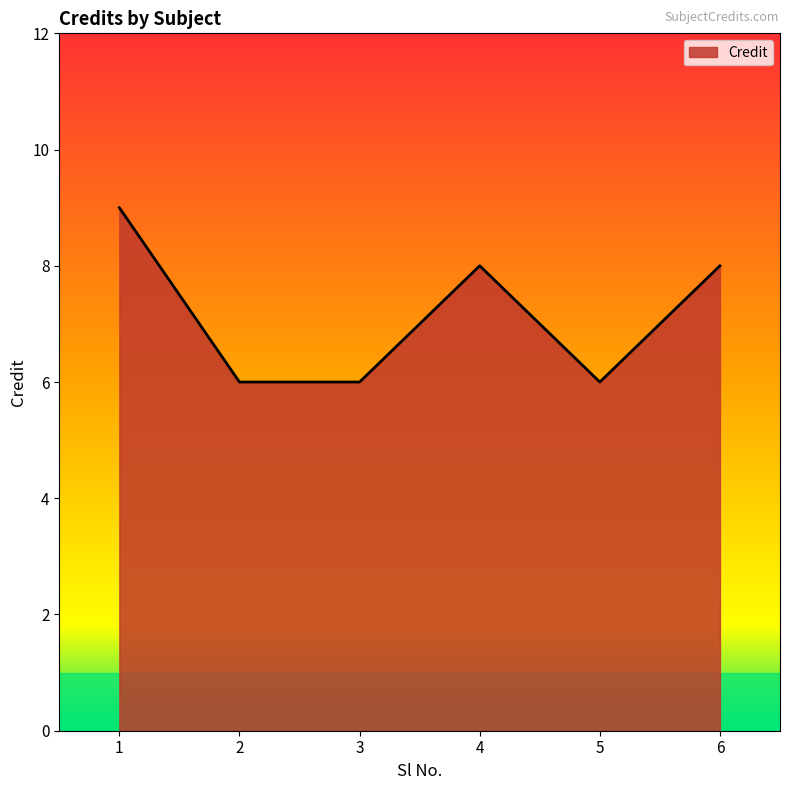

True or false: the data shows 13 at 6.

False